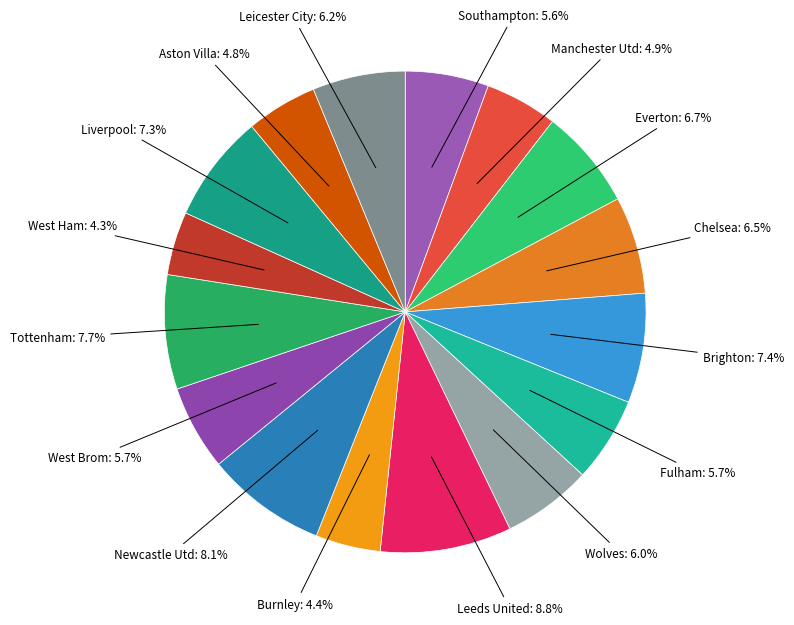

How many slices are in this pie chart?

16